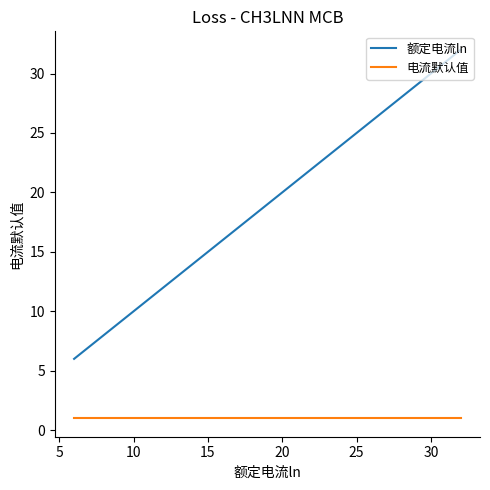

List the series in order of their overall mean, lowest first.

电流默认值, 额定电流ln